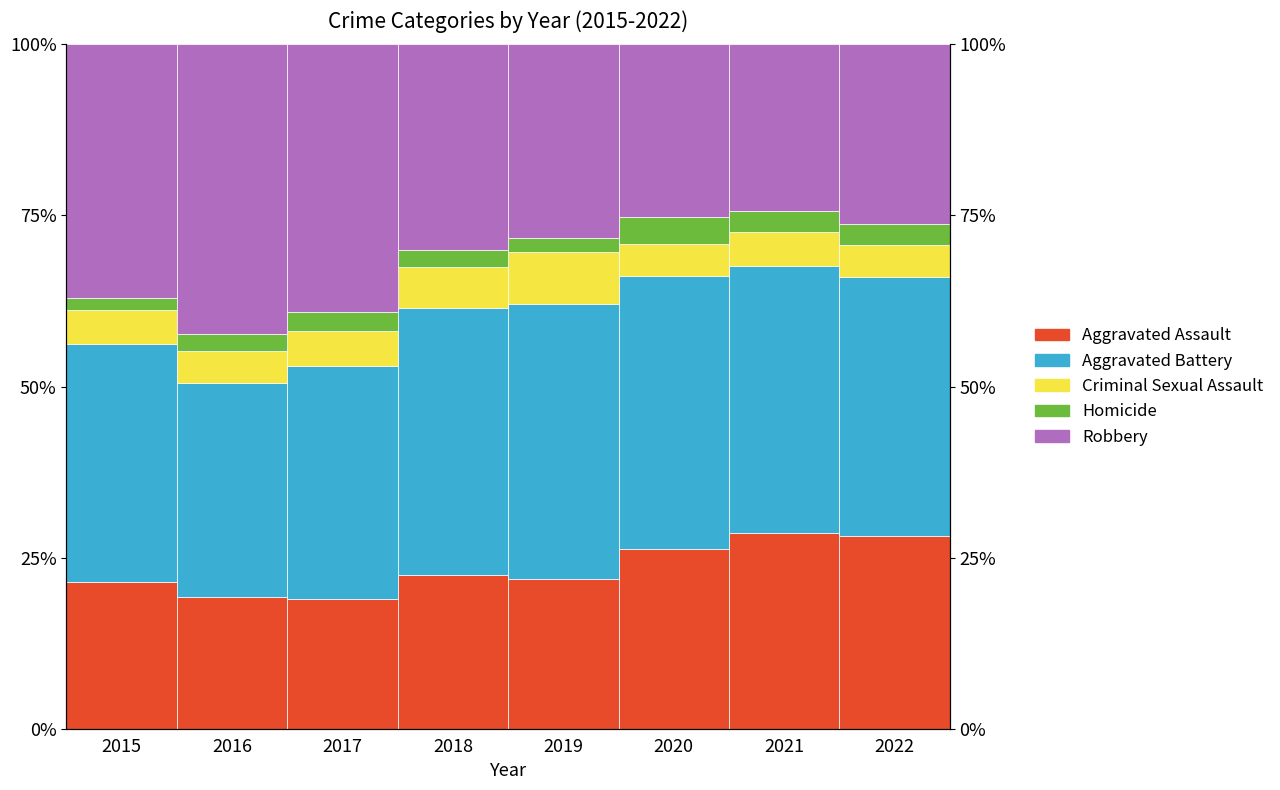

What is the maximum value for Homicide?

3.9